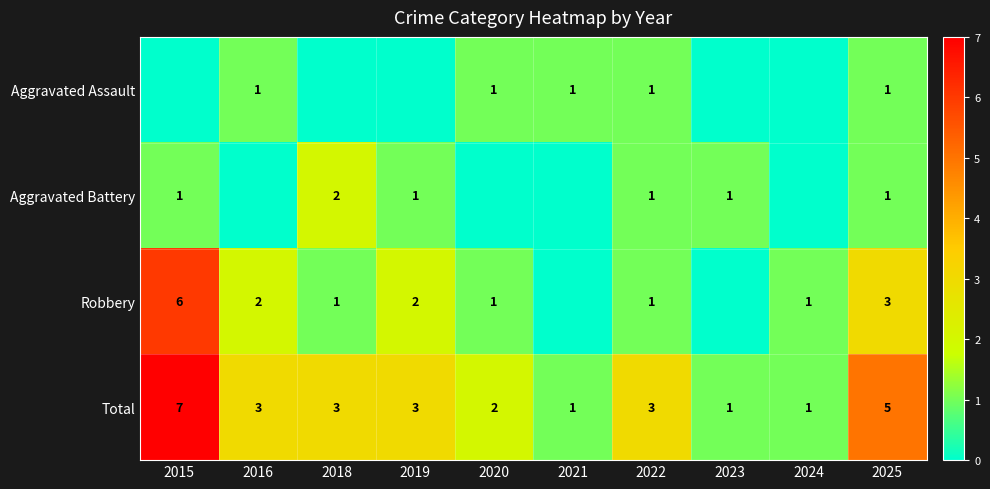

The value of Aggravated Battery at 2019 is 2. True or false?

False